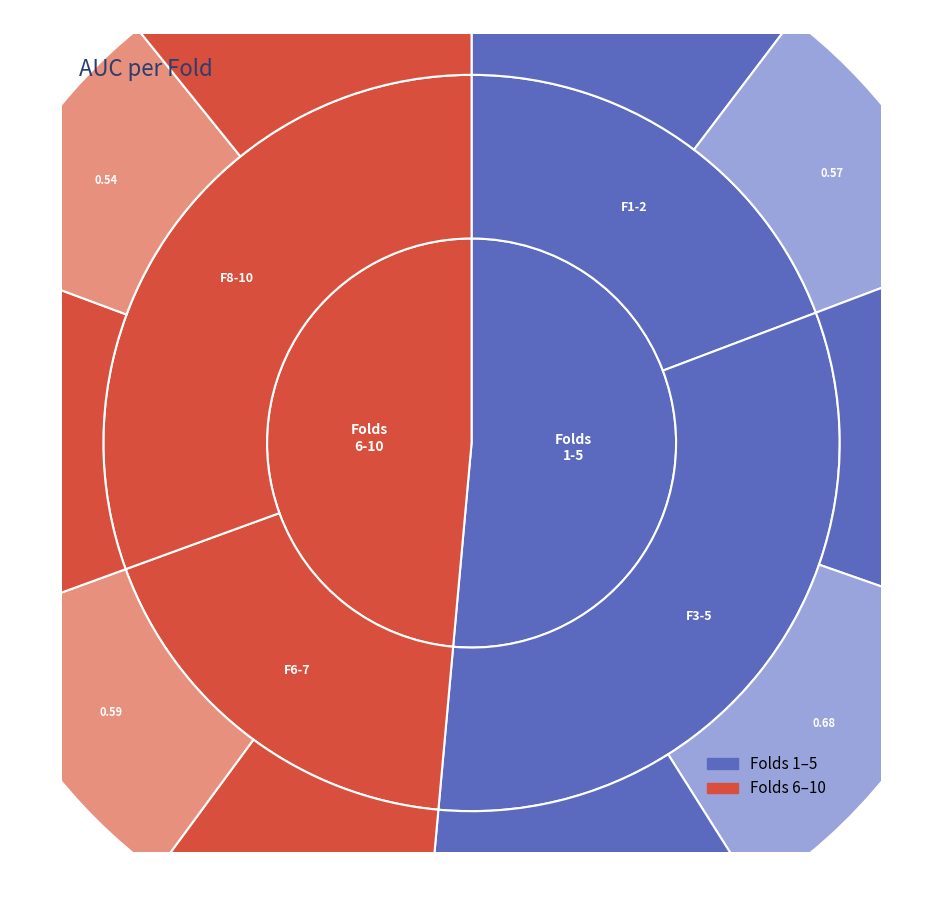

To the nearest percent, what portion does Fold 10 represent?

11%